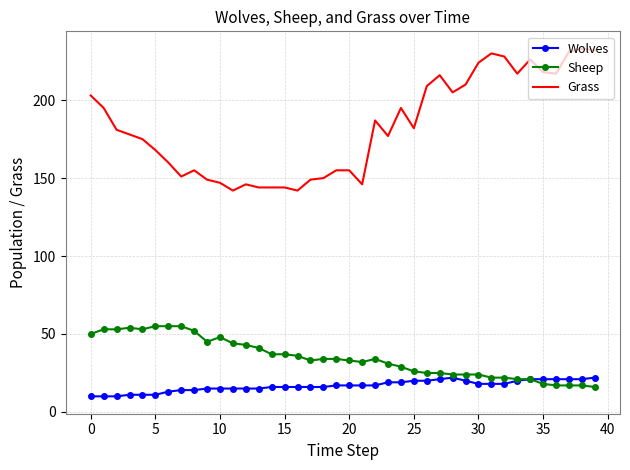

What is the minimum value for Wolves?

10